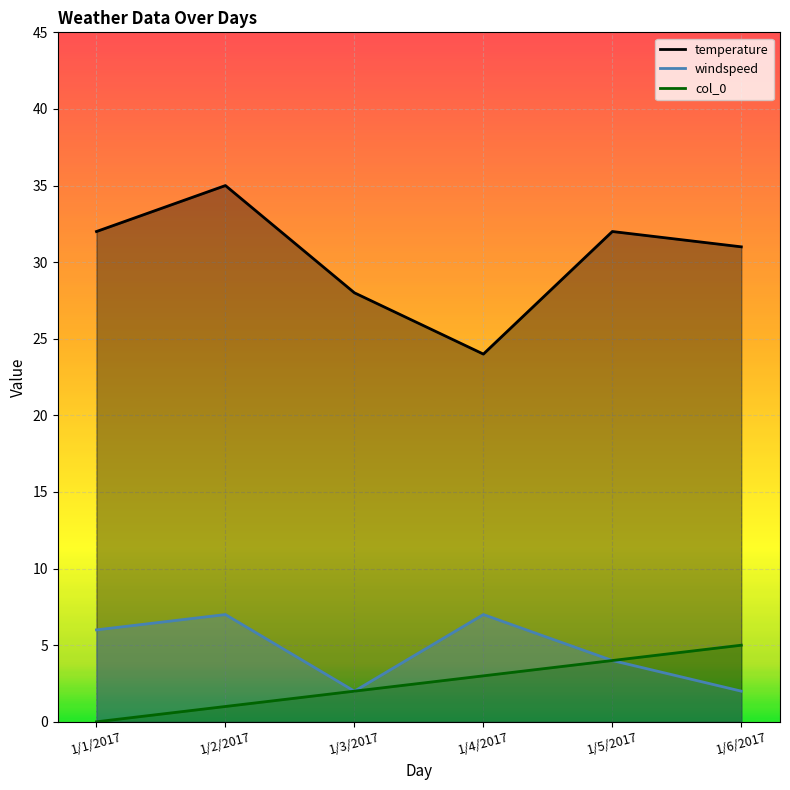

Is it true that temperature equals 22 at 1/2/2017?

False